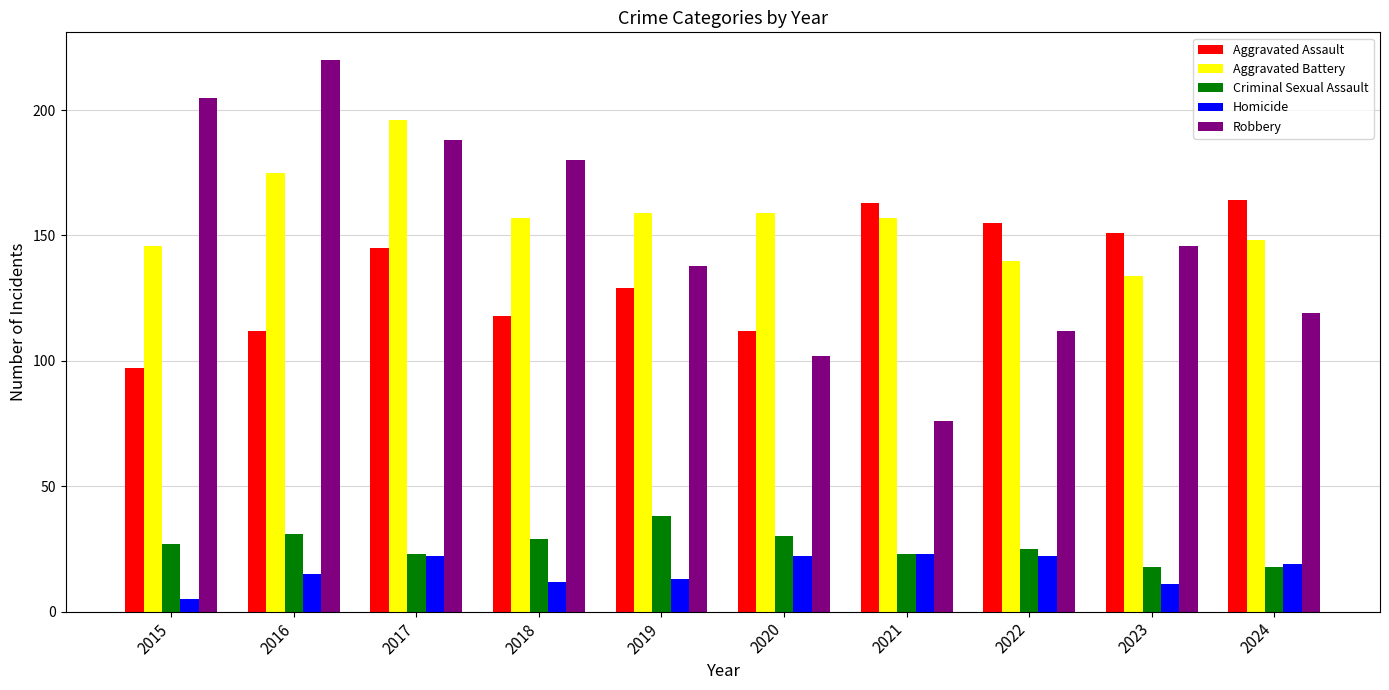

Which series has the largest total across all categories?

Aggravated Battery